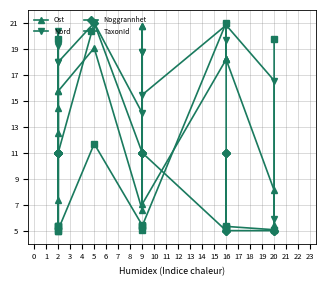

True or false: Nord has a value of 32.3 at 9.

False